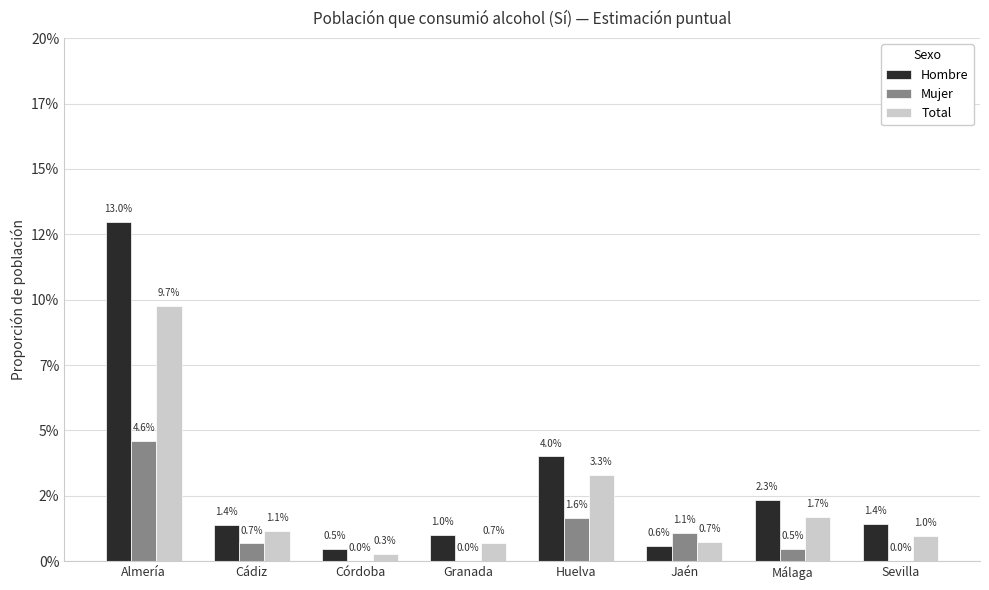

What is the total value across all series at Sevilla?

2.4